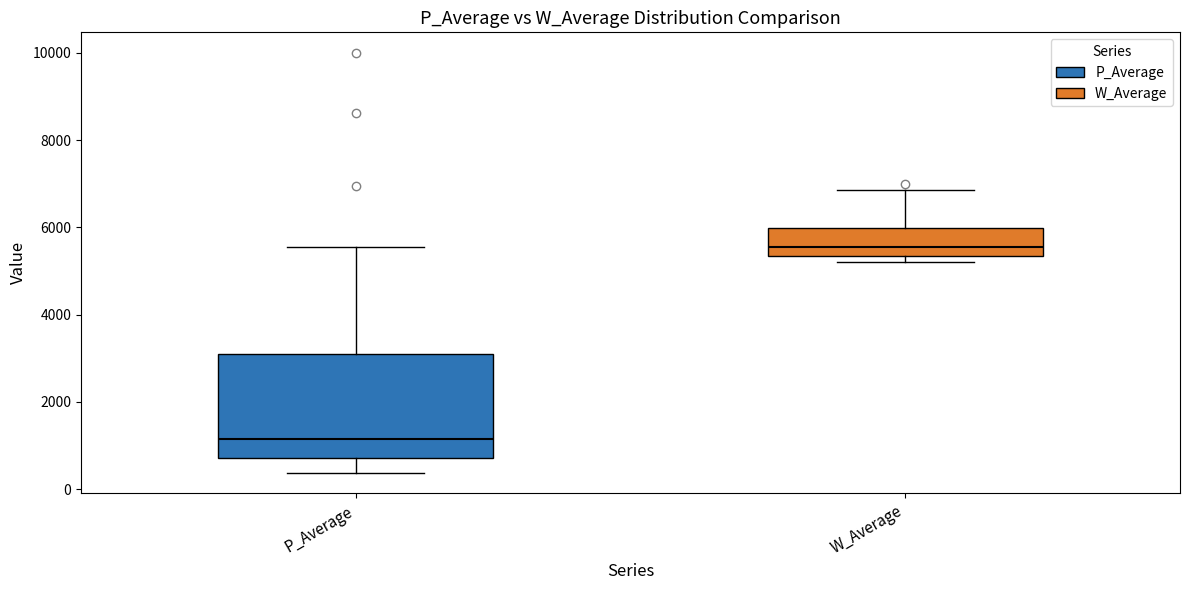

Which box is the tallest, from its lower edge to its upper edge?

P_Average